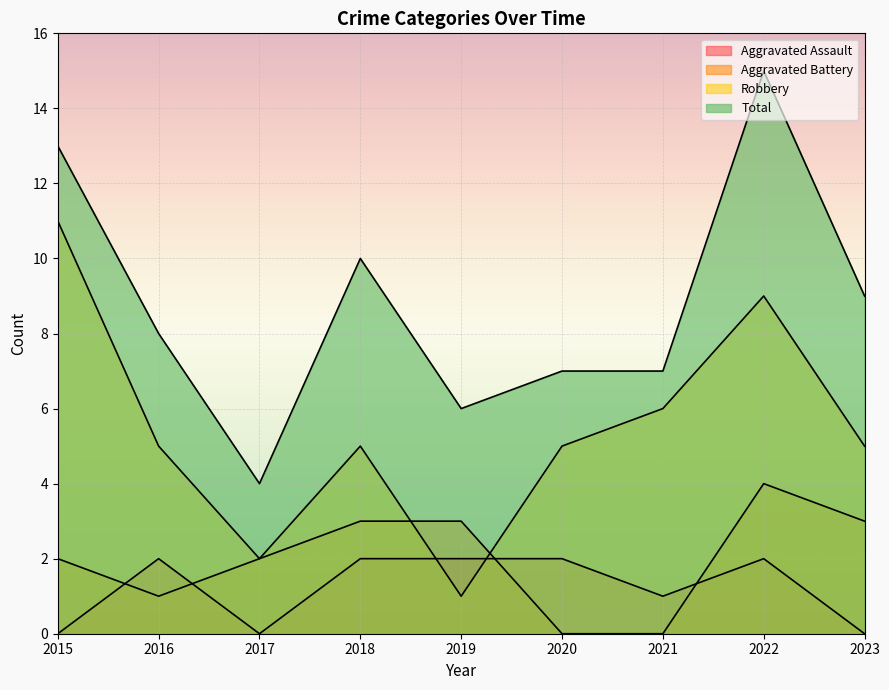

What is the minimum value for Robbery?

1